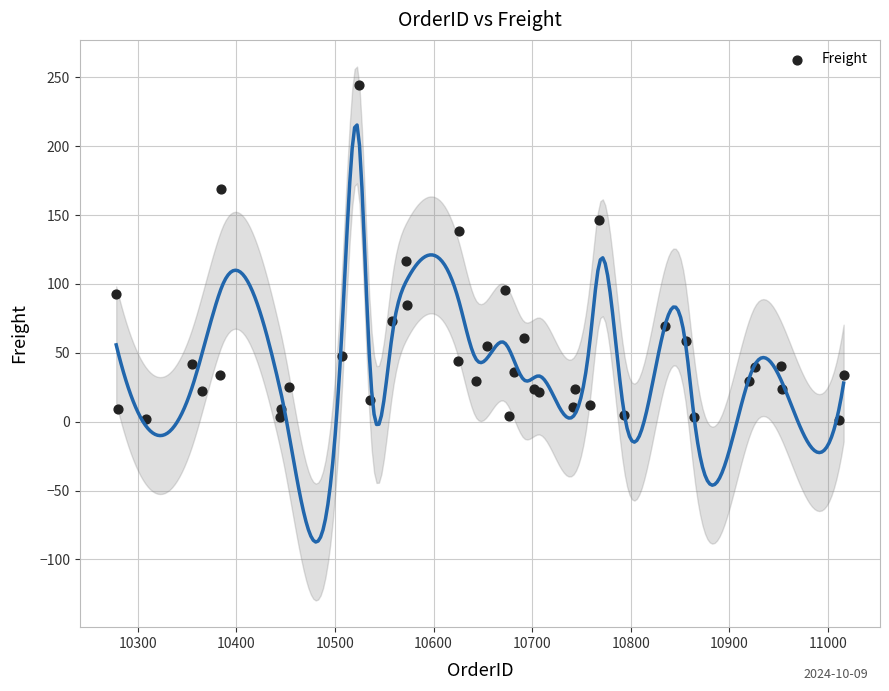

What Y value in the scatter plot is closest to 123?

116.4